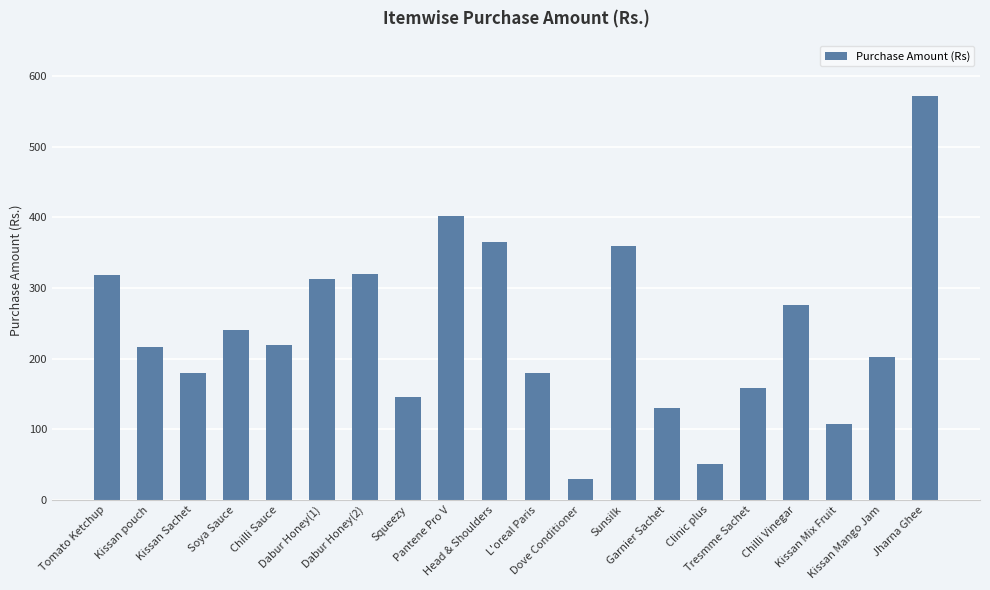

What is the greatest value displayed?

571.4